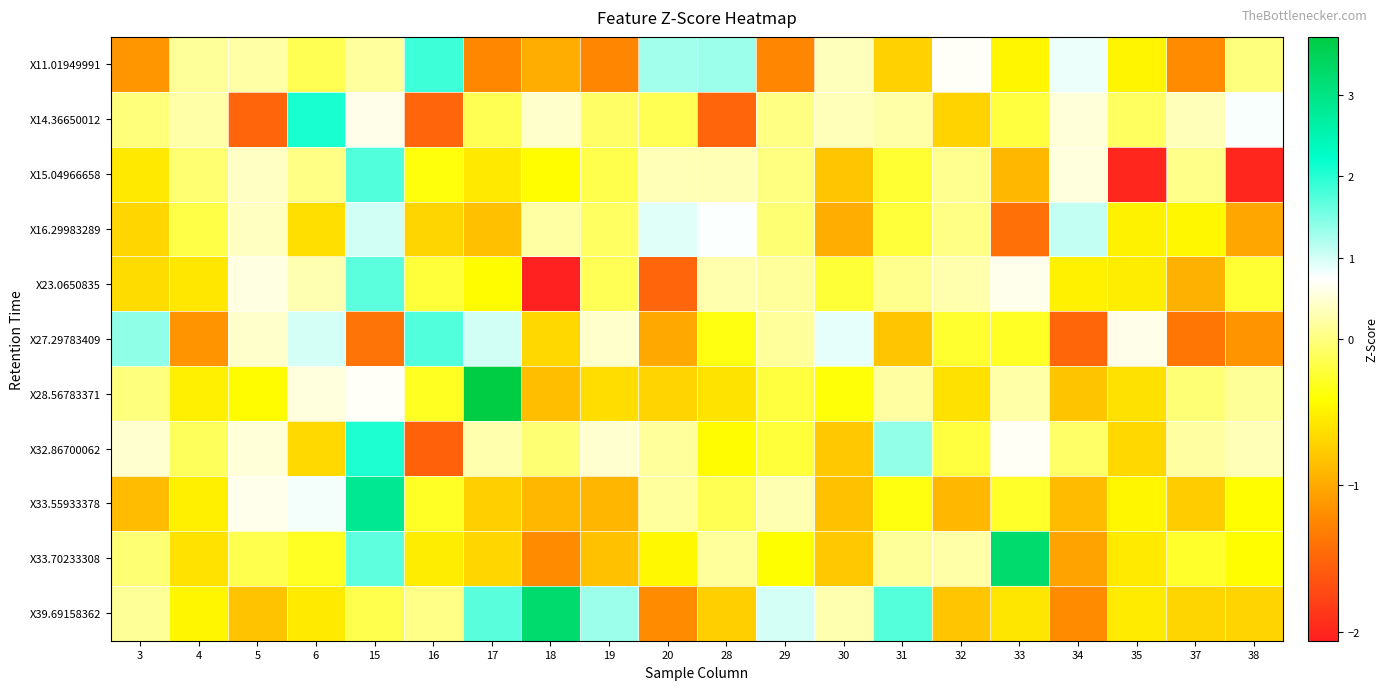

At 16, list the series in order from smallest to largest.

X32.86700062, X14.36650012, X16.29983289, X33.70233308, X15.04966658, X28.56783371, X33.55933378, X23.0650835, X39.69158362, X27.29783409, X11.01949991